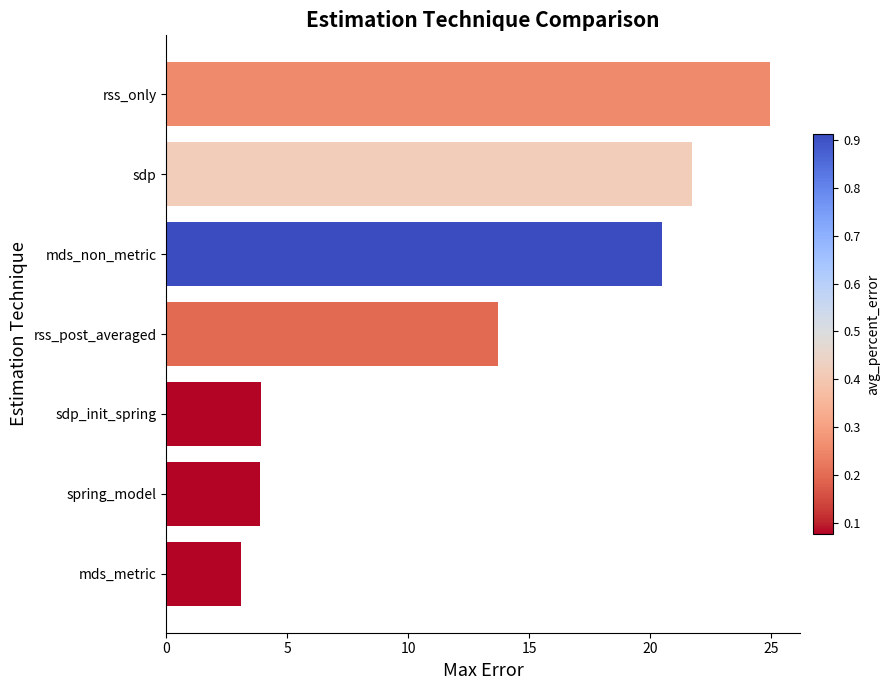

Does the chart contain stacked bars?

No